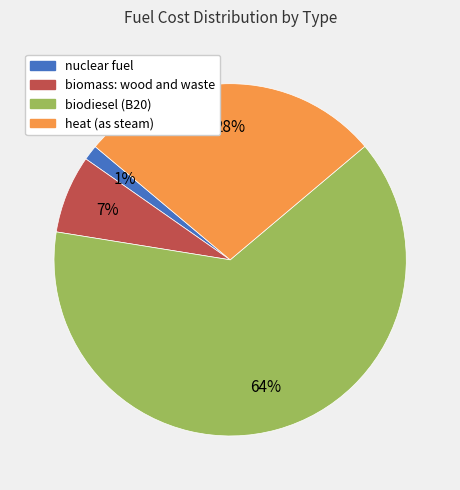

To the nearest percent, what portion does biomass: wood and waste represent?

7%